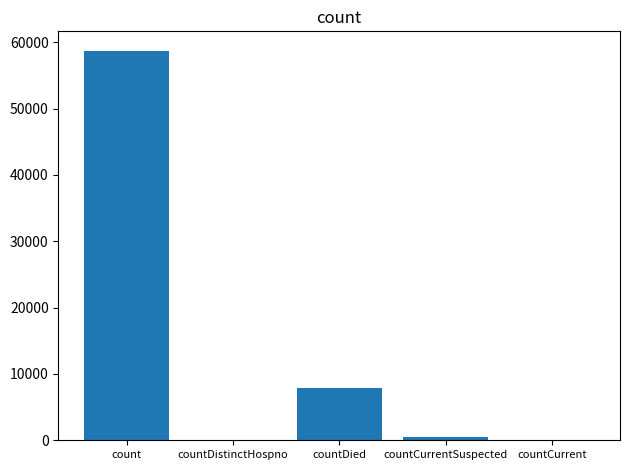

Is it true that the value at countDistinctHospno is -33747?

False